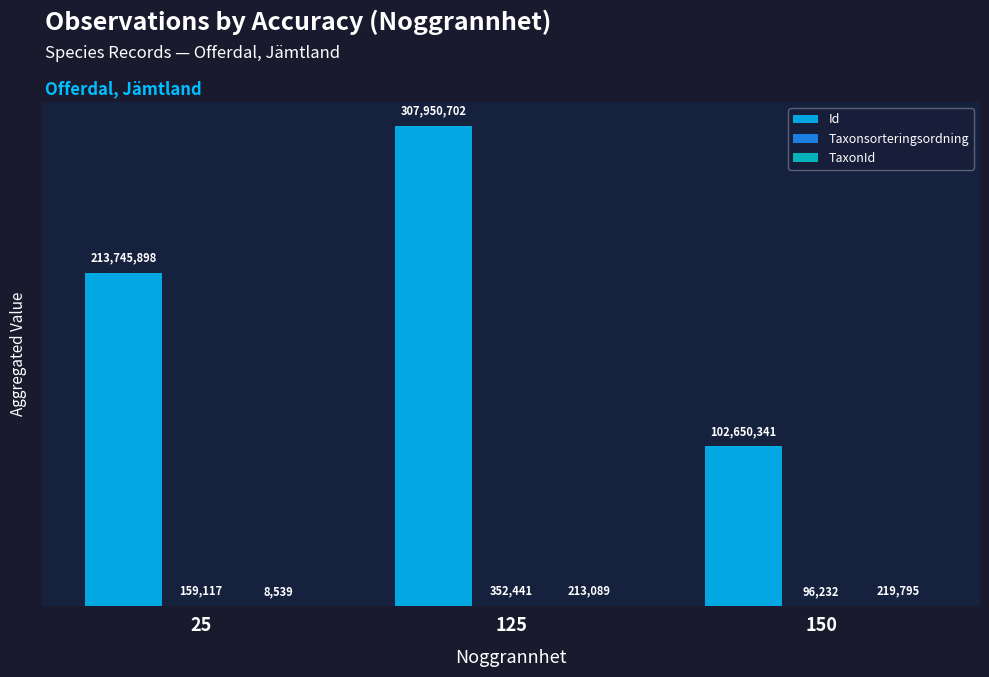

Which category has the highest value in the Id series?

125